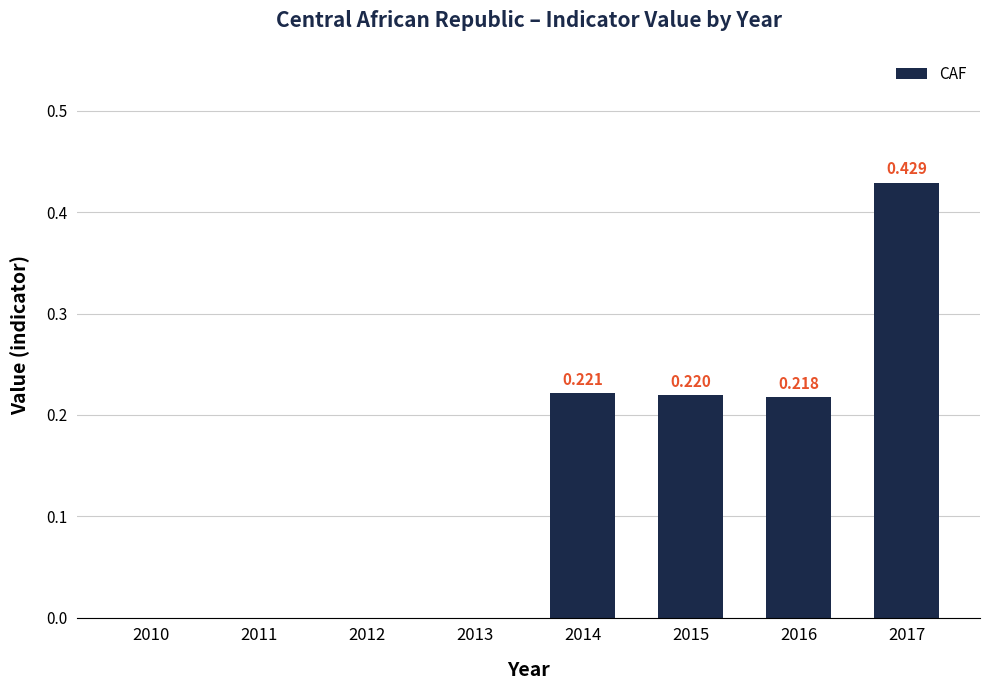

Between 2016 and 2012, which is larger?

2016